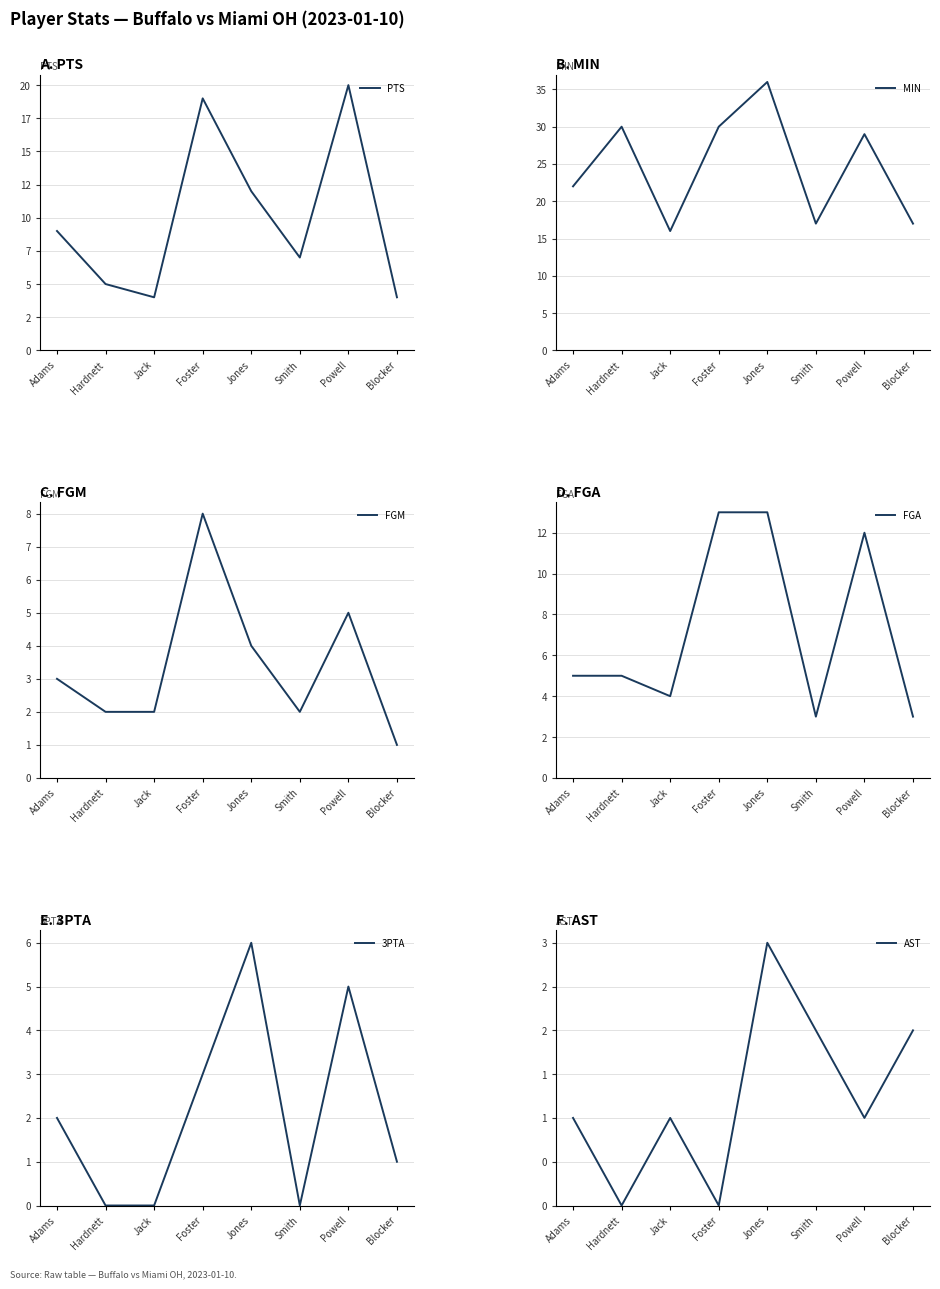

How many data points in MIN are above 29?

3